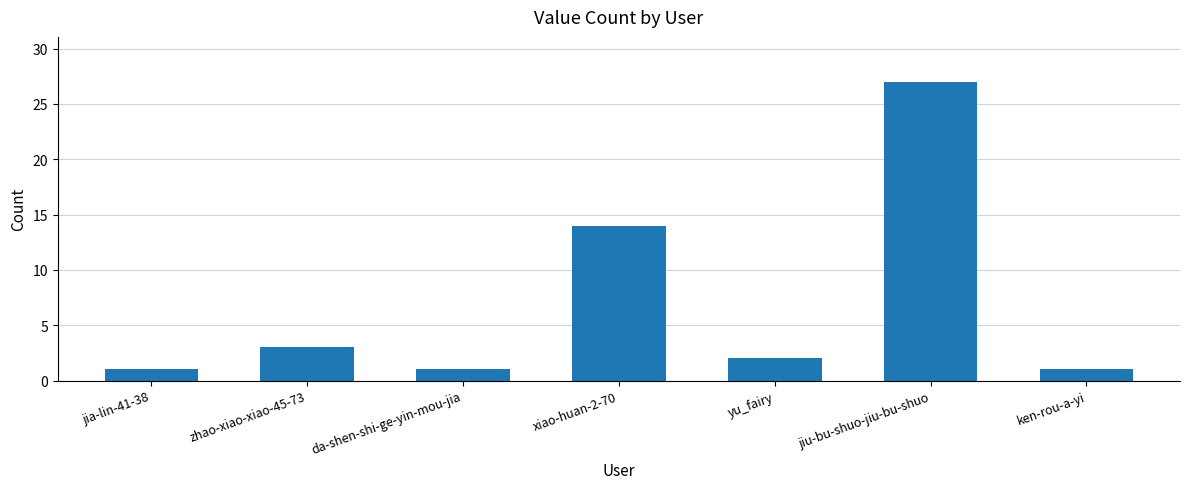

Are the bars grouped side by side (vs. stacked)?

No